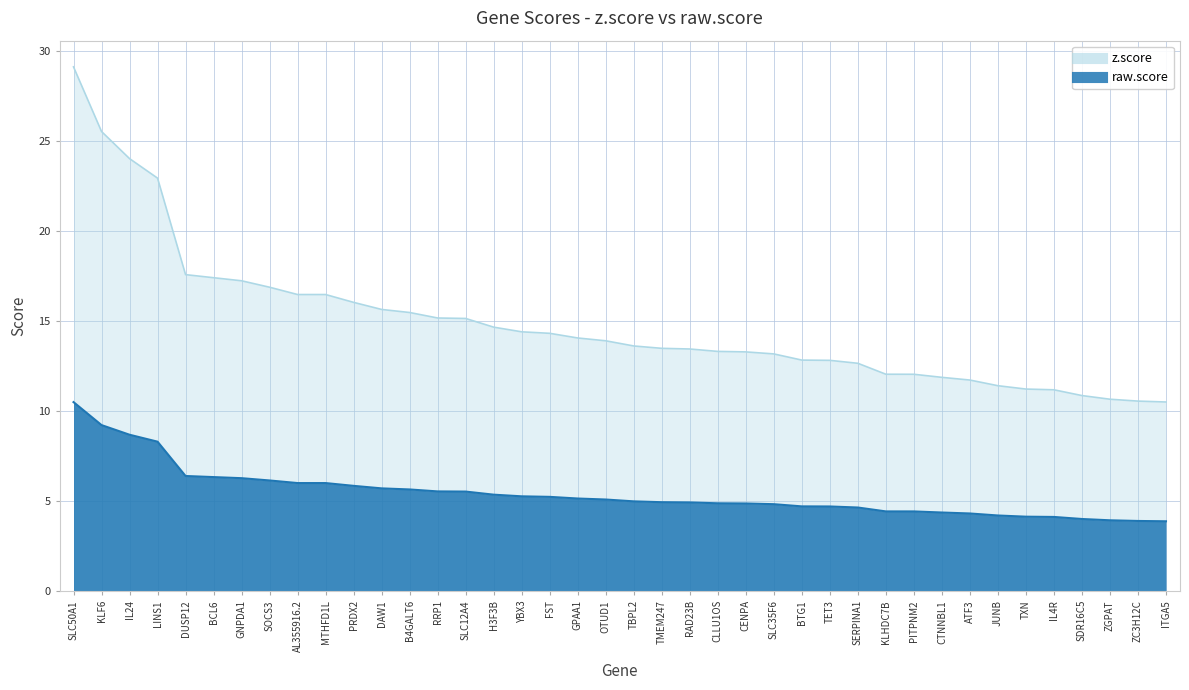

How many lines are shown in the chart?

2